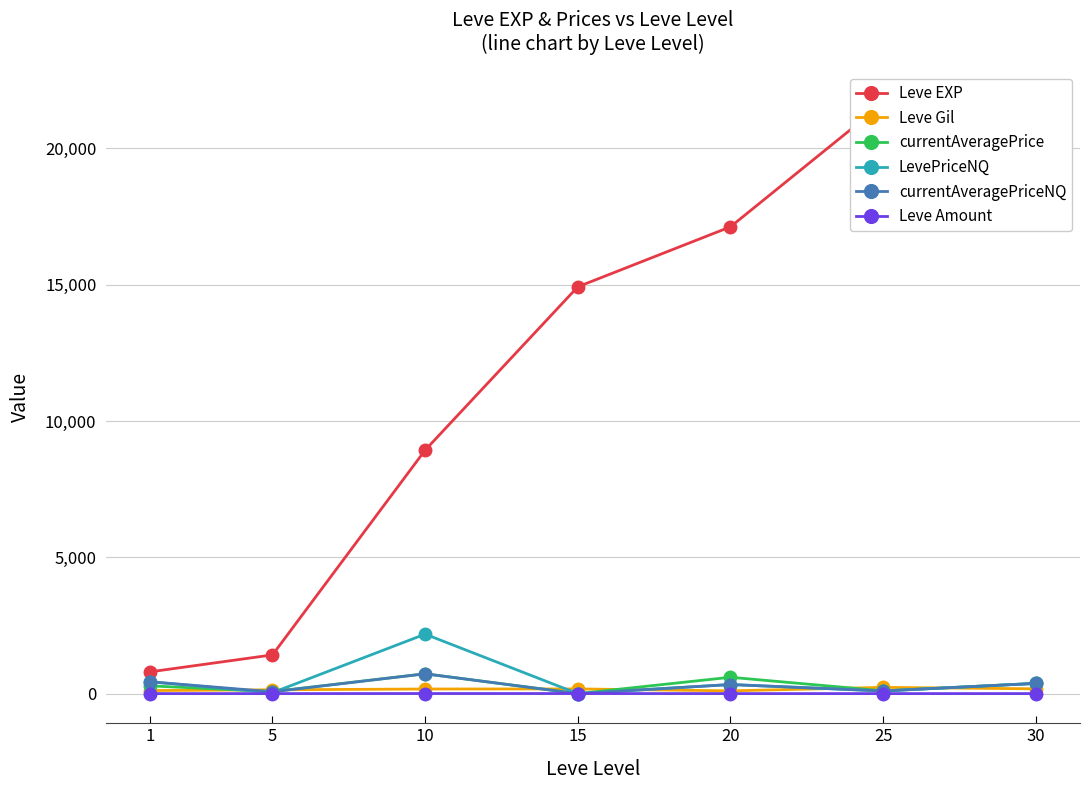

What is the value of the Leve EXP point at the 6th from the left?

21650.0